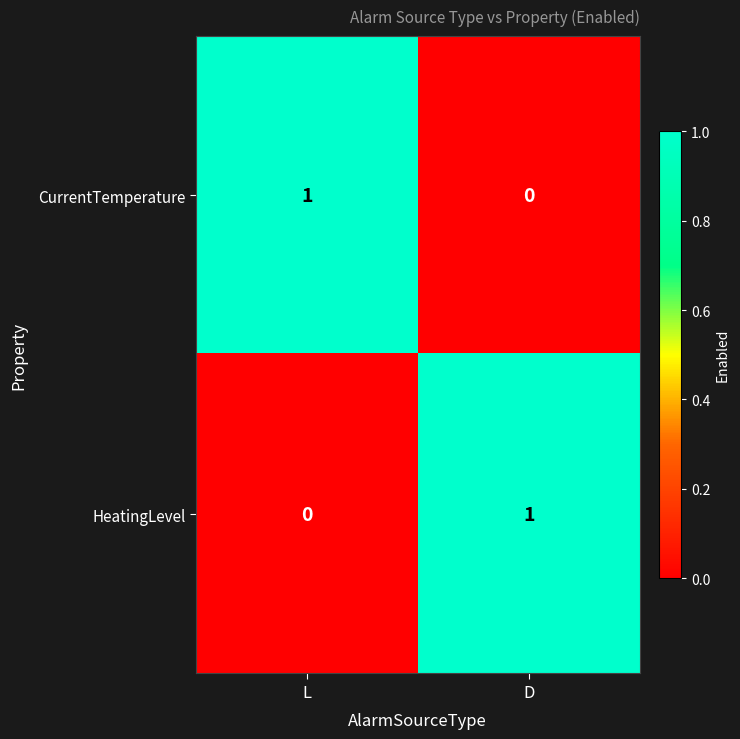

At which label does CurrentTemperature reach its minimum?

D